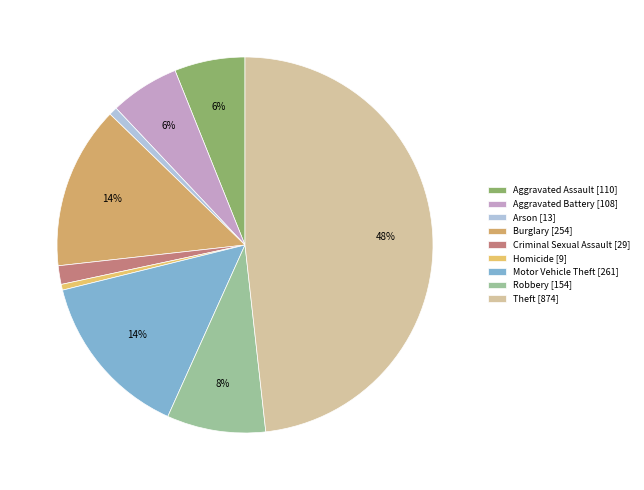

Is Burglary the majority of the pie?

No